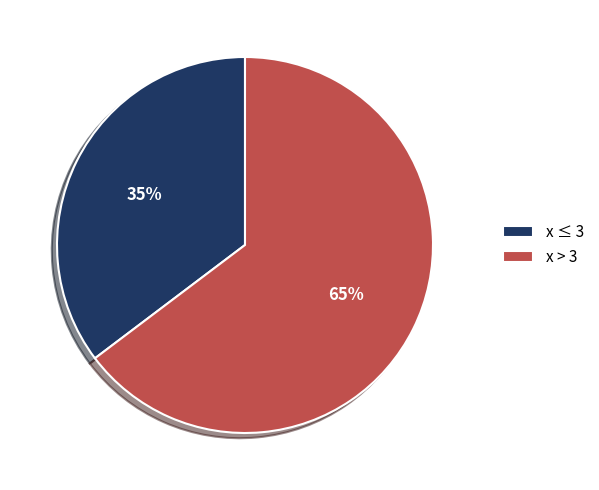

To the nearest percent, what percentage of the pie is x ≤ 3?

35%